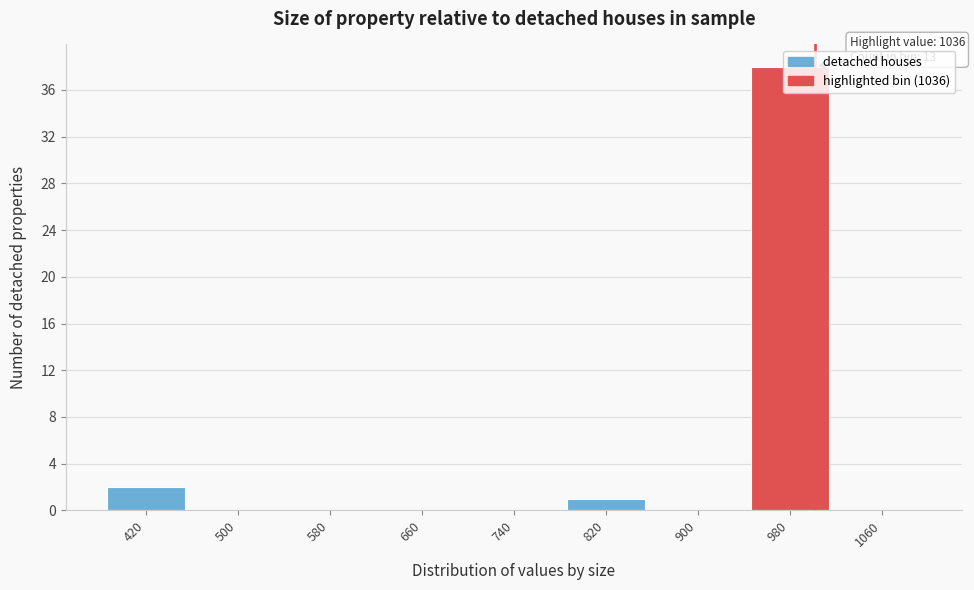

True or false: the data shows 2 at 420.

True